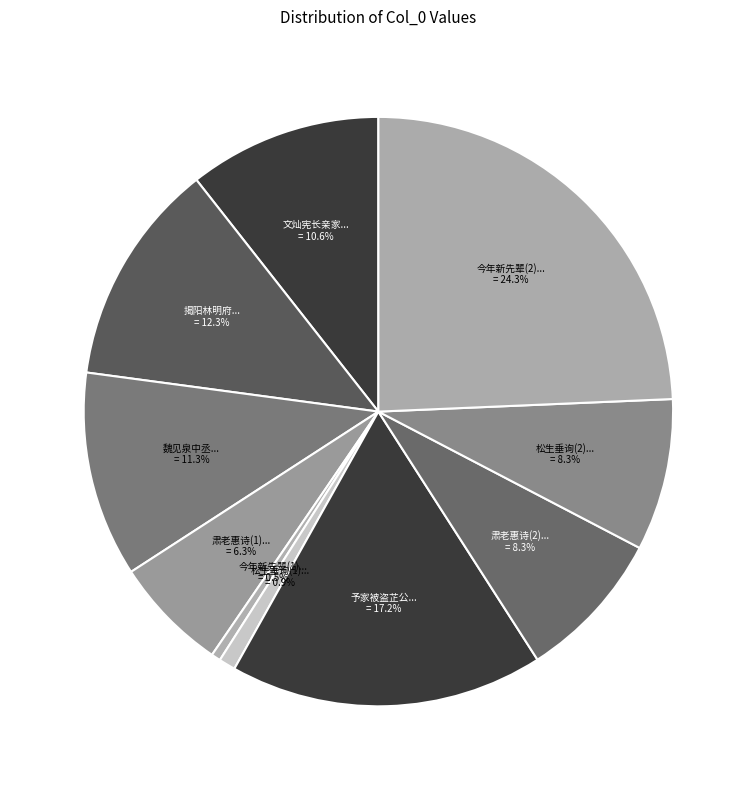

Is there any slice that represents more than half of the pie?

No